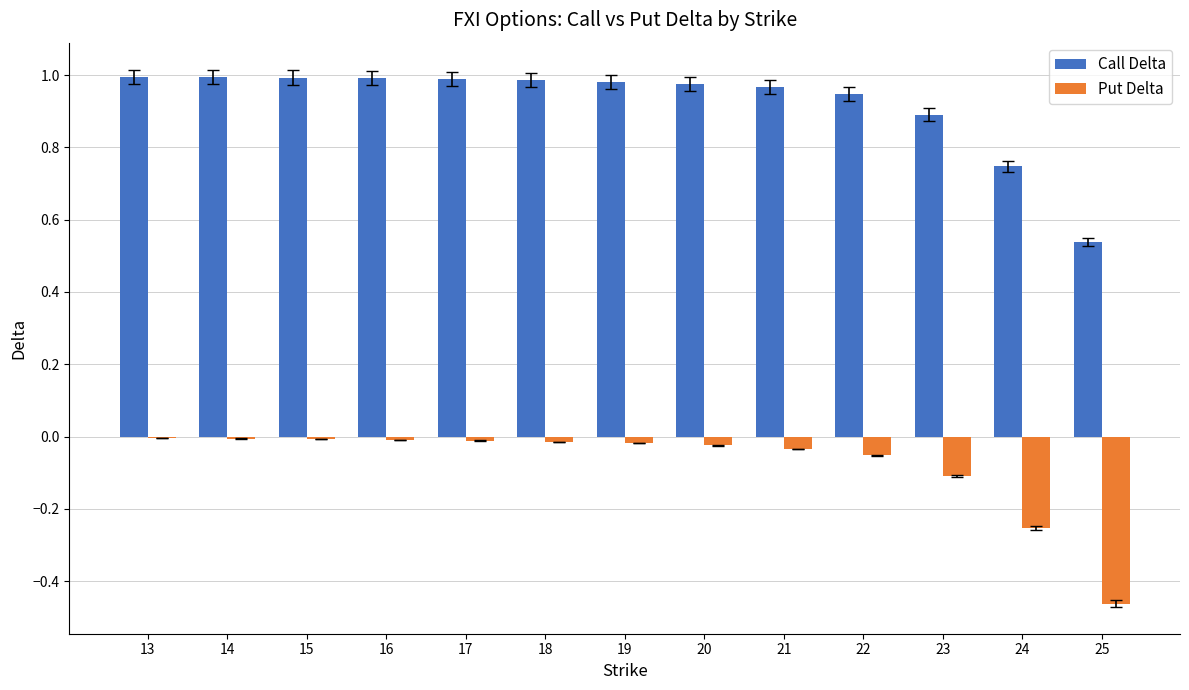

What is the sum of all Call Delta values?

12.0